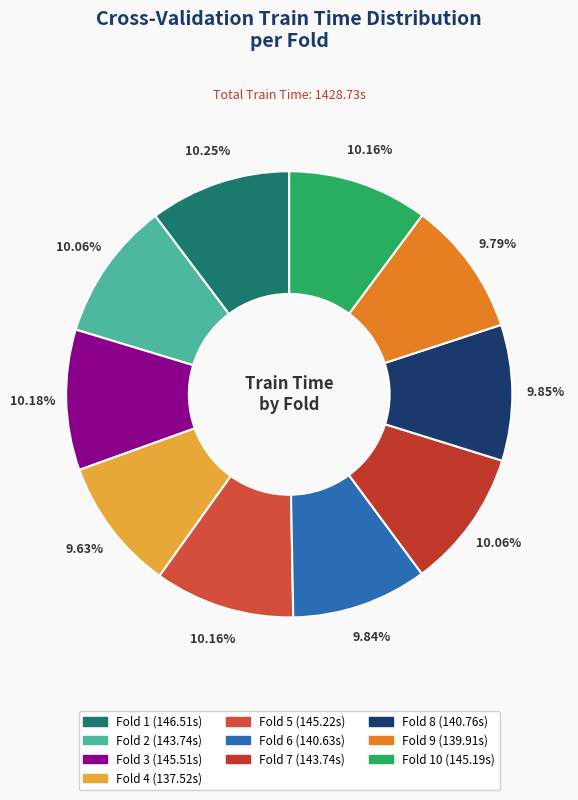

Rank the categories by value from highest to lowest.

1, 3, 5, 10, 2, 7, 8, 6, 9, 4